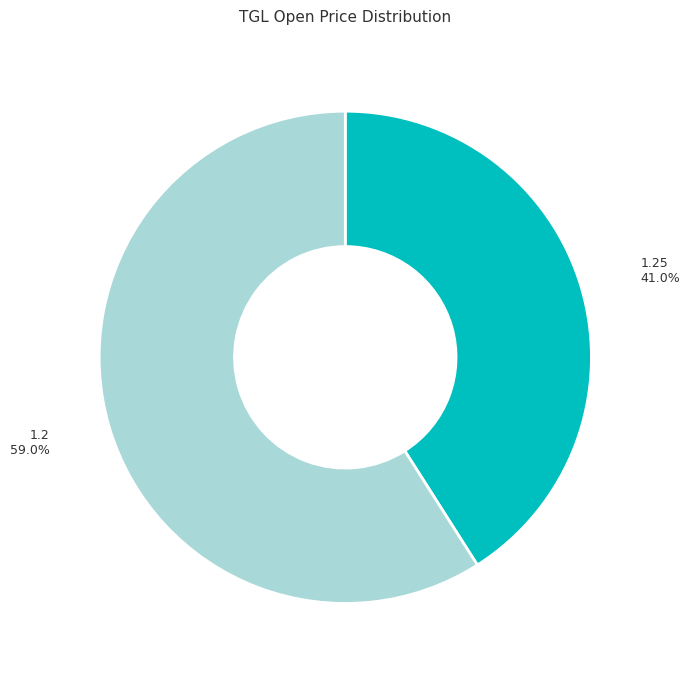

What percentage do 1.2 and 1.25 together represent?

100.0%